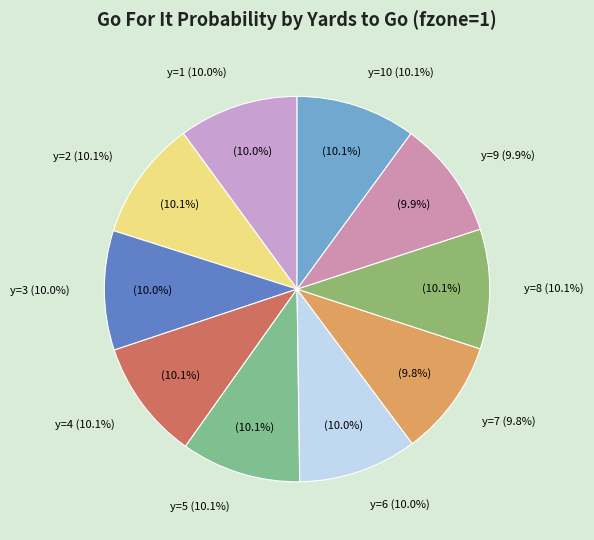

What percentage is the y=1 slice, to the nearest percent?

10%